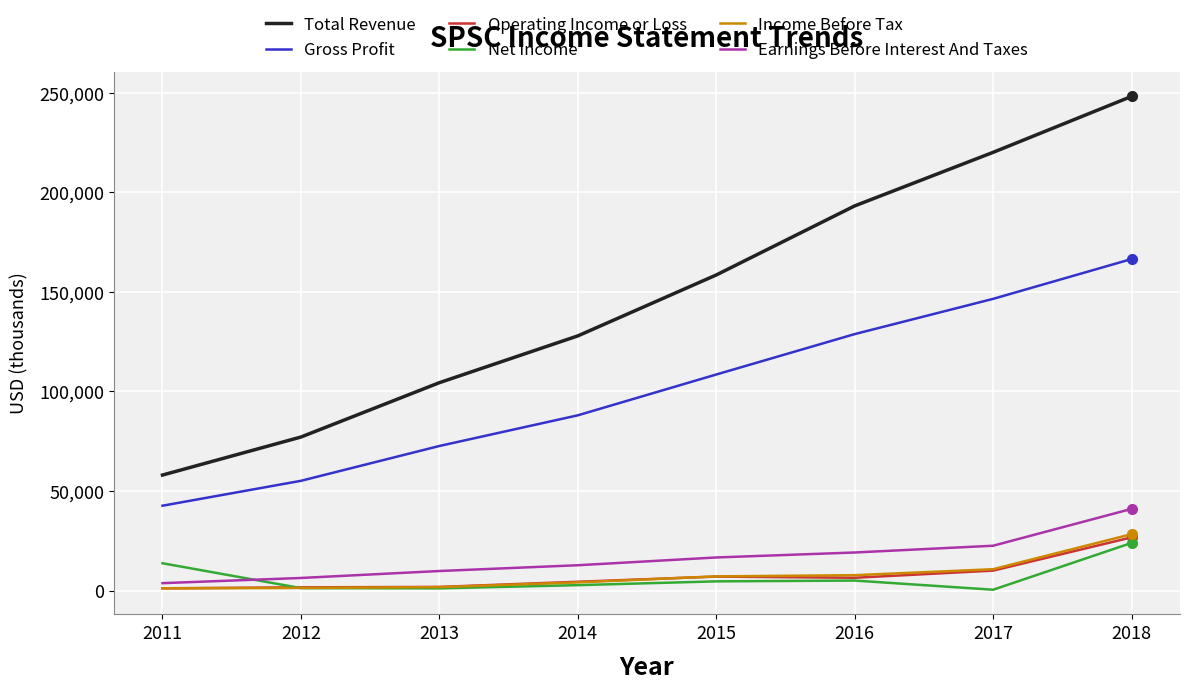

True or false: Net Income and Total Revenue intersect in this chart.

False